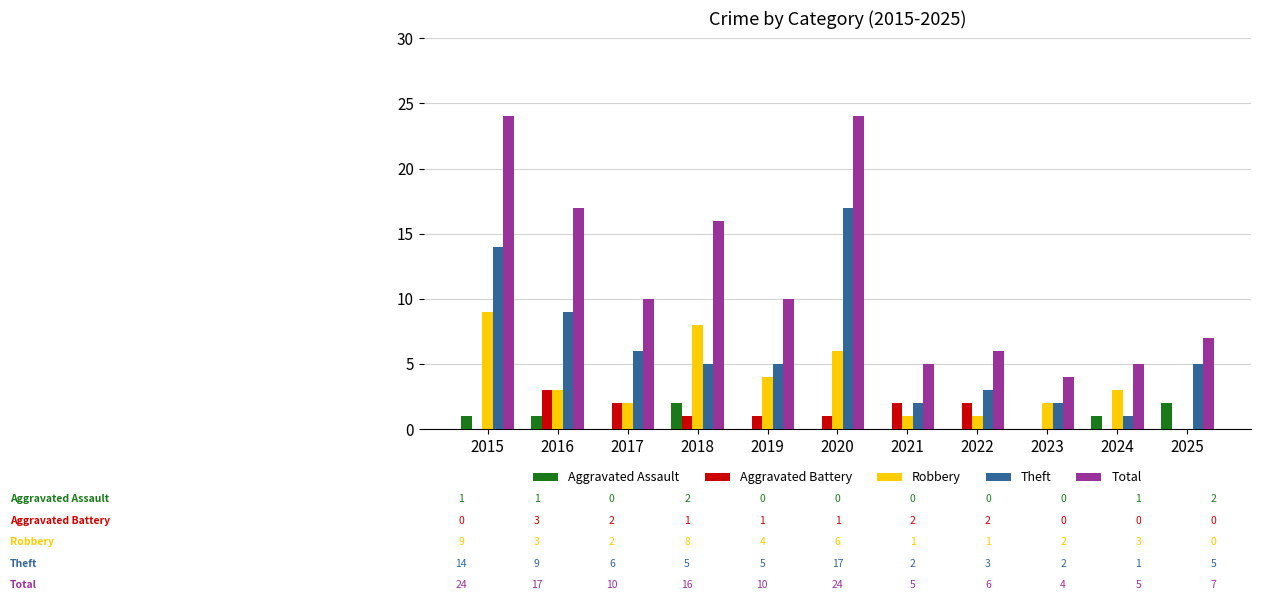

What is the average value of the Aggravated Battery series?

1